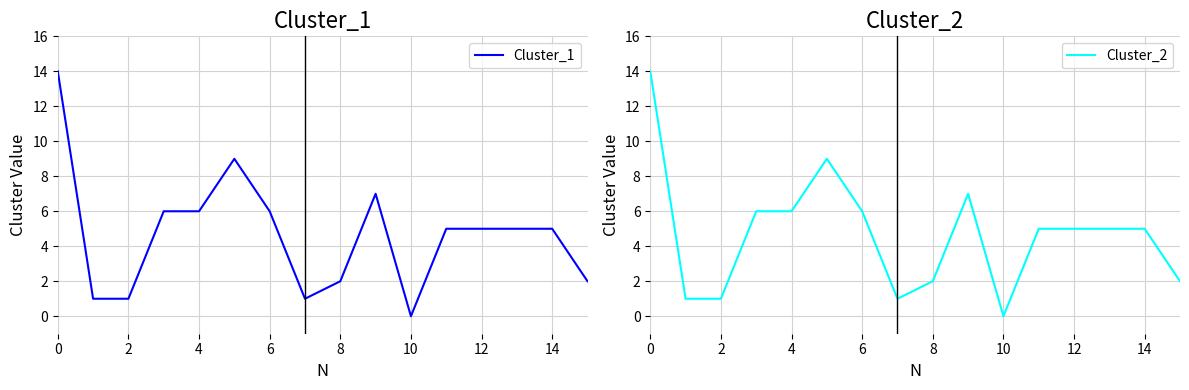

Is it true that Cluster_1 equals 2 at 14?

False